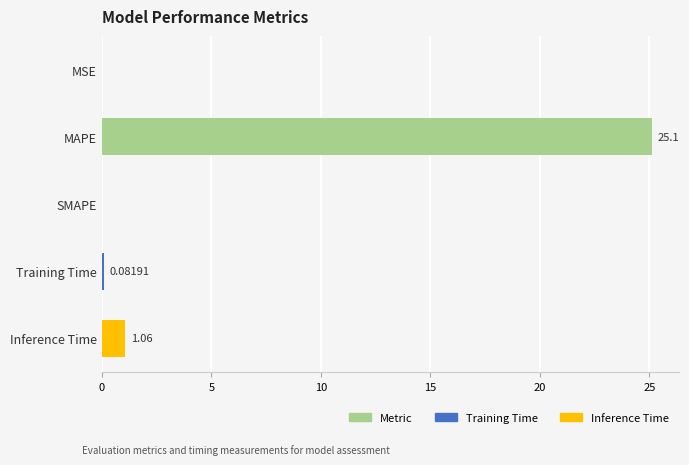

Which has a higher value, MAPE or SMAPE?

MAPE